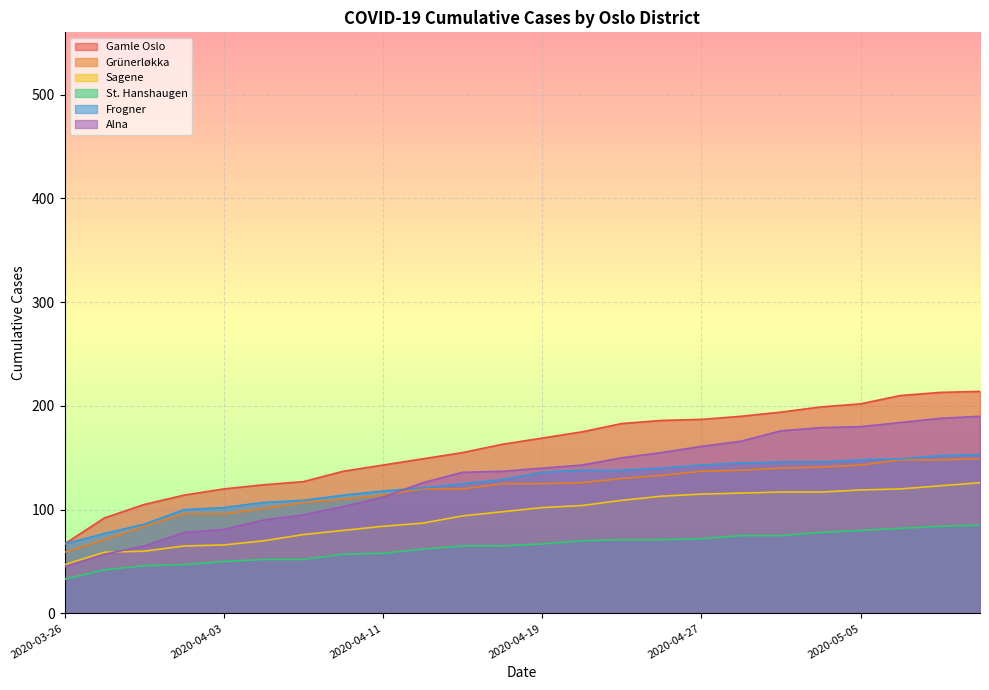

Count the number of categories in the chart.

24